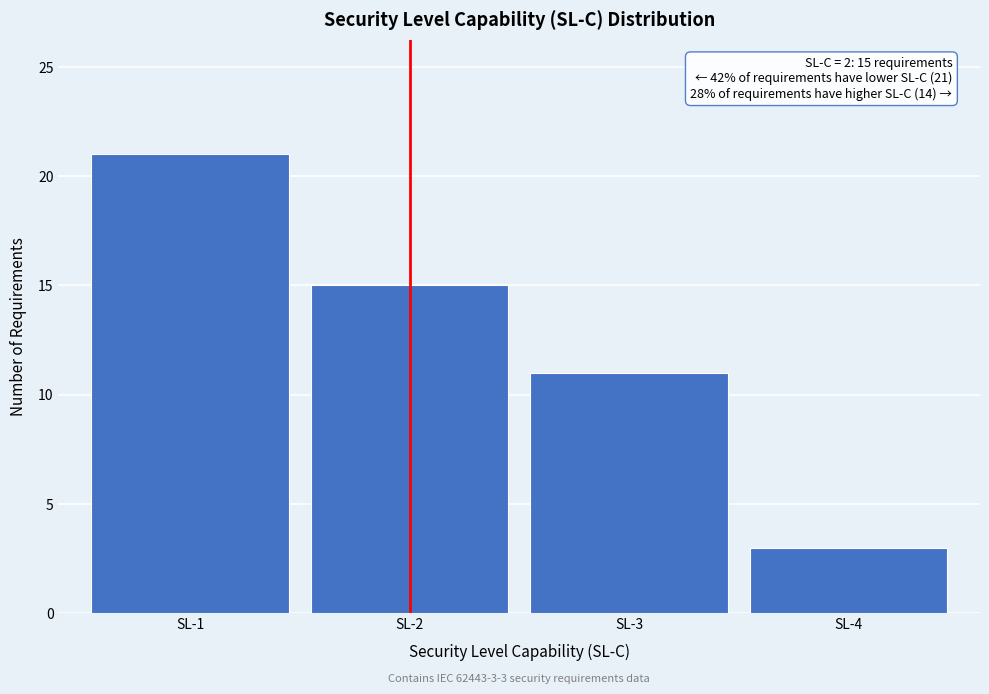

Reading right to left, list all the values displayed in this chart.

SL-4=3	SL-3=11	SL-2=15	SL-1=21